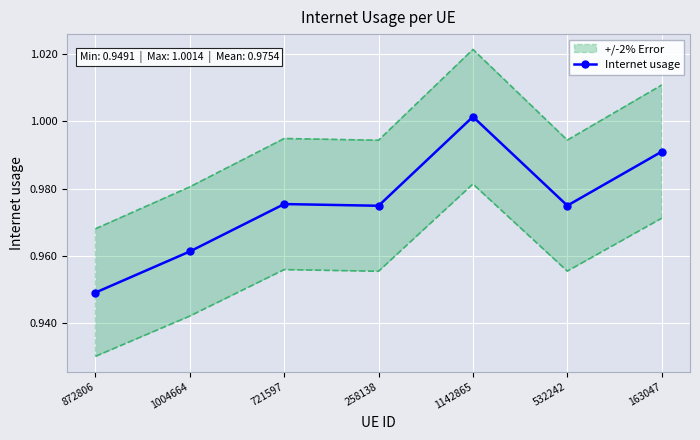

What is the maximum value shown in the chart?

1.0